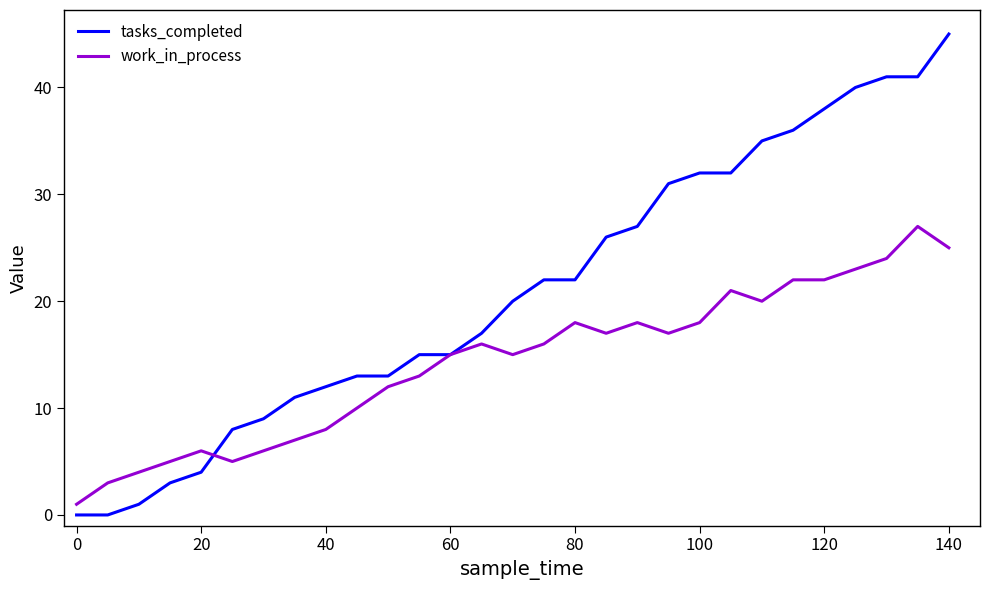

Which series has the largest total across all categories?

tasks_completed